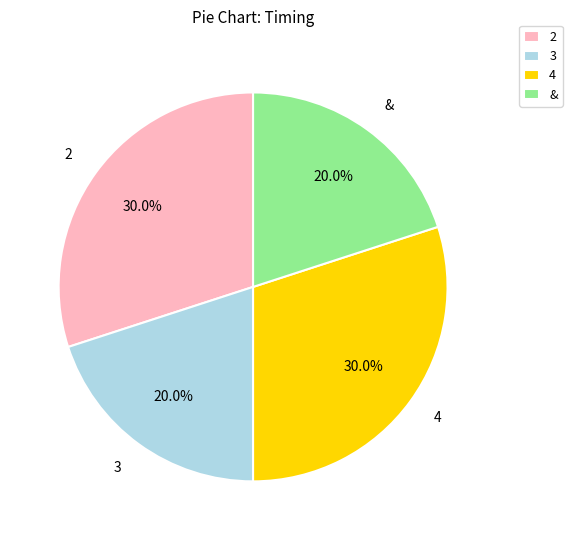

Between 3 and 4, which is larger?

4